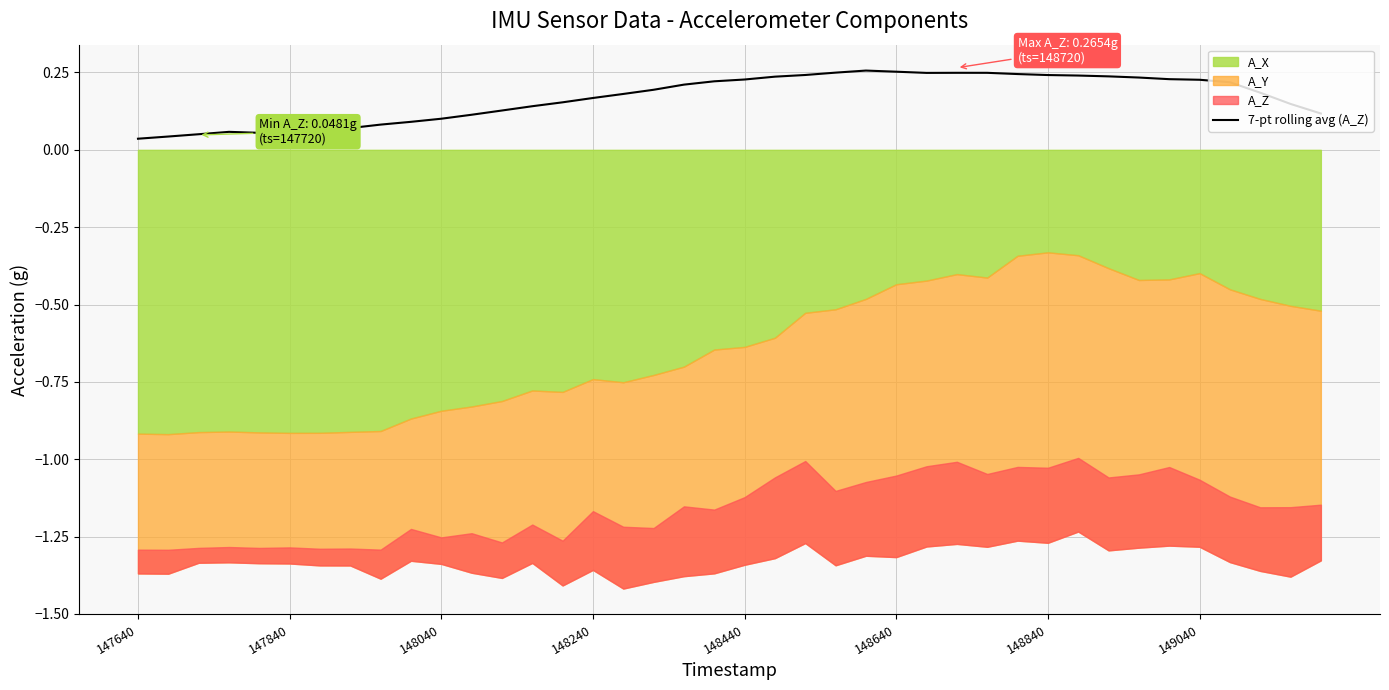

Is it true that the value at 148440 is 0.1?

False